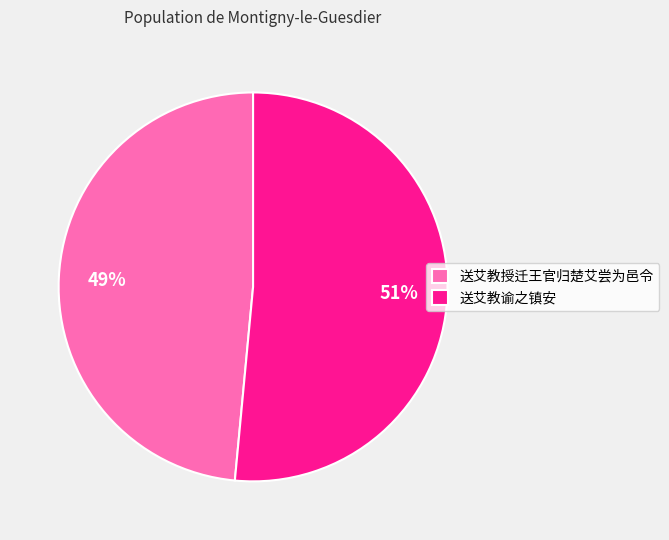

What is the majority slice?

送艾教谕之镇安